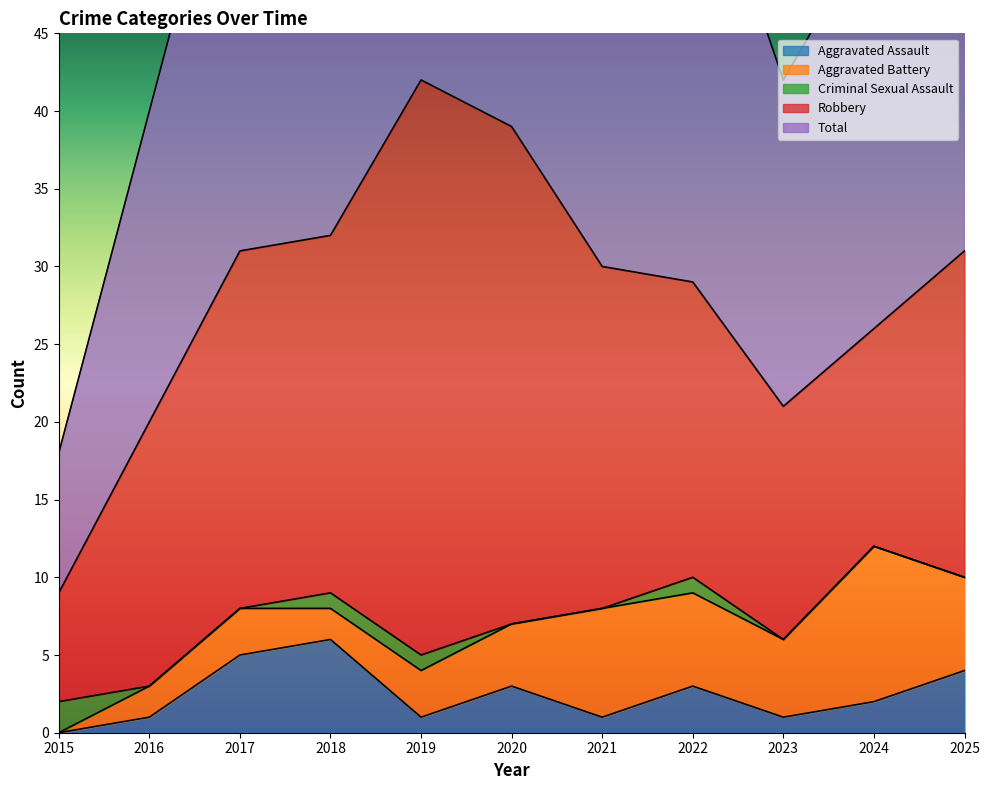

Where is the first local minimum for Aggravated Assault?

2019